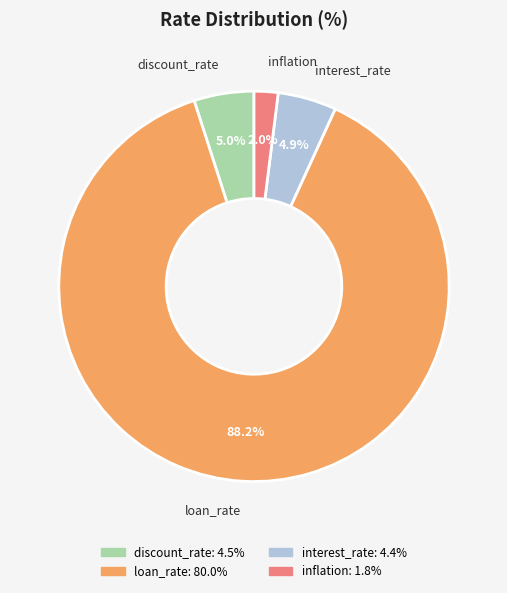

What is the ratio of the value at inflation to the value at discount_rate?

0.4